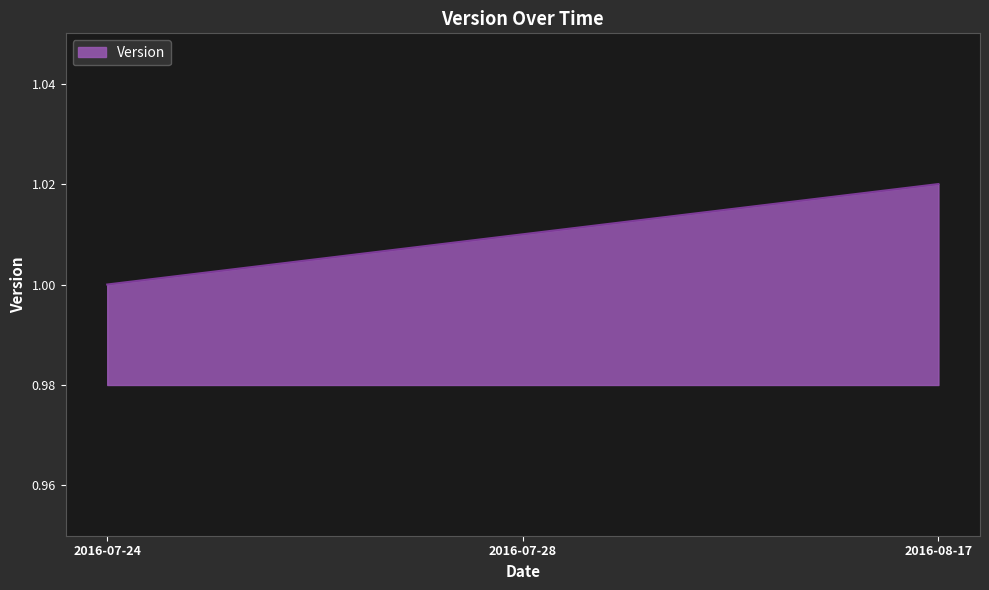

What position from the right is 2016-07-28?

2